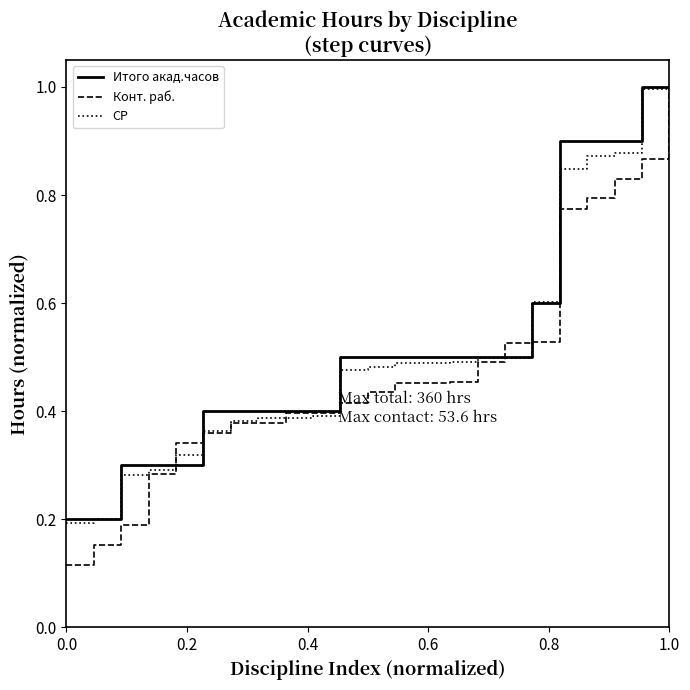

What is the greatest value displayed?

1.0